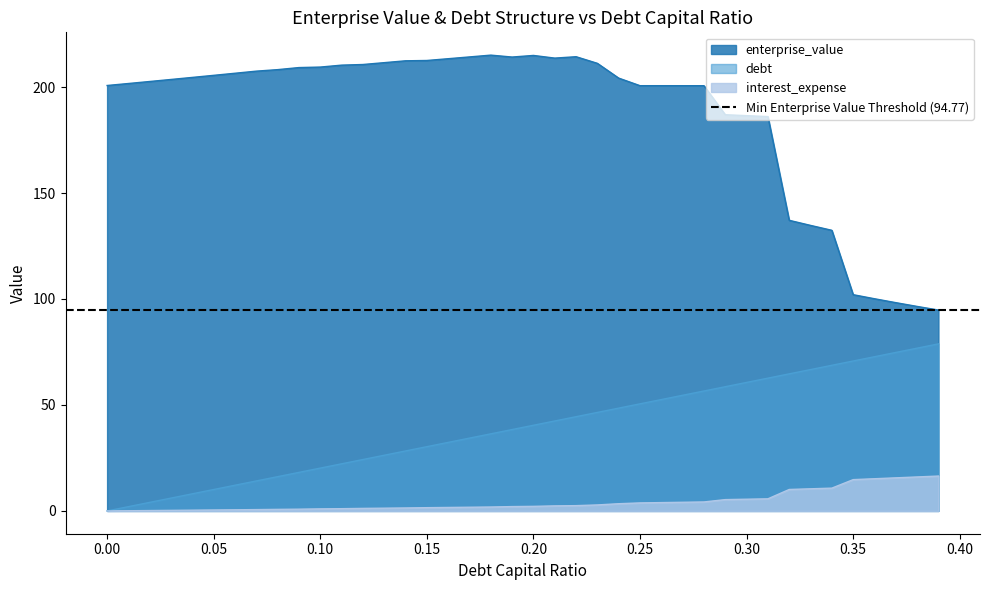

How many values in the debt_capital series are below 40?

20